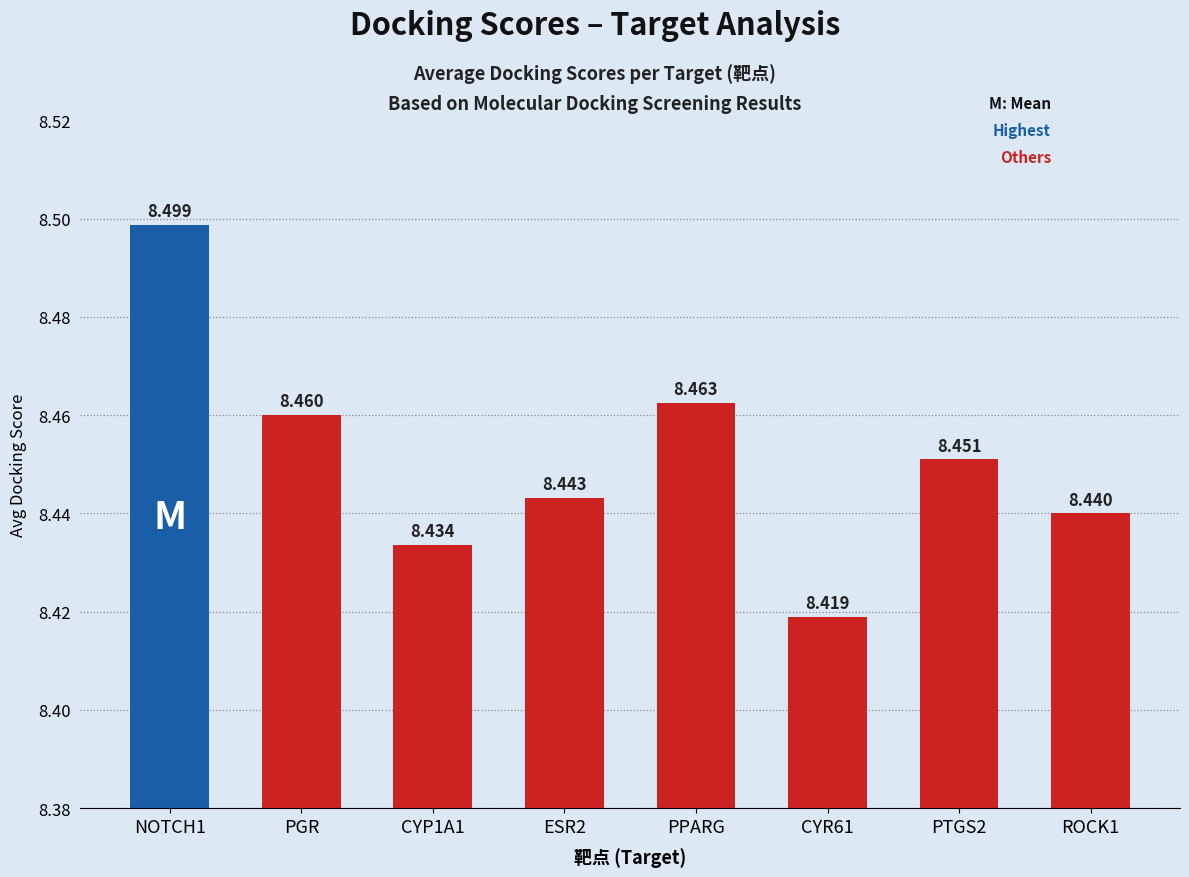

What is the label of the 1st bar from the right?

ROCK1